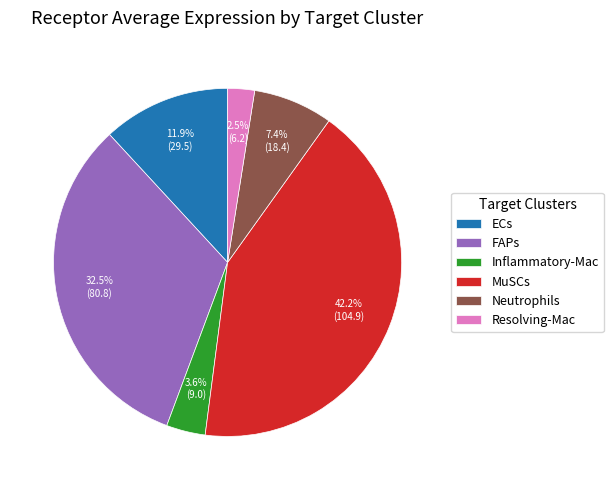

Rank the categories by value from highest to lowest.

MuSCs, FAPs, ECs, Neutrophils, Inflammatory-Mac, Resolving-Mac